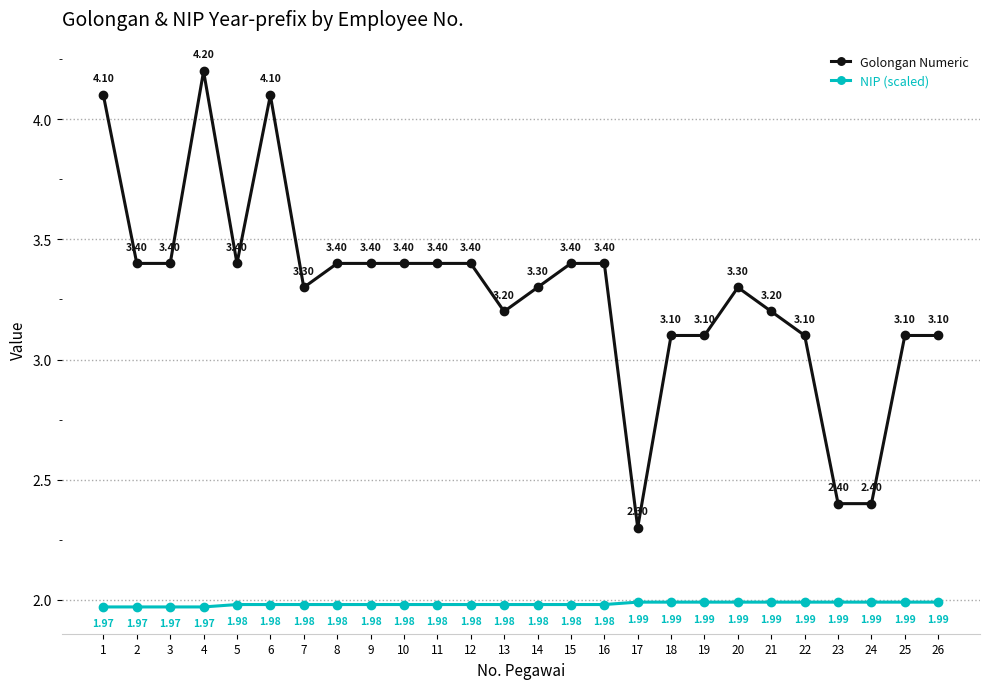

Rank the series by their average value, from lowest to highest.

NIP (scaled), Golongan Numeric